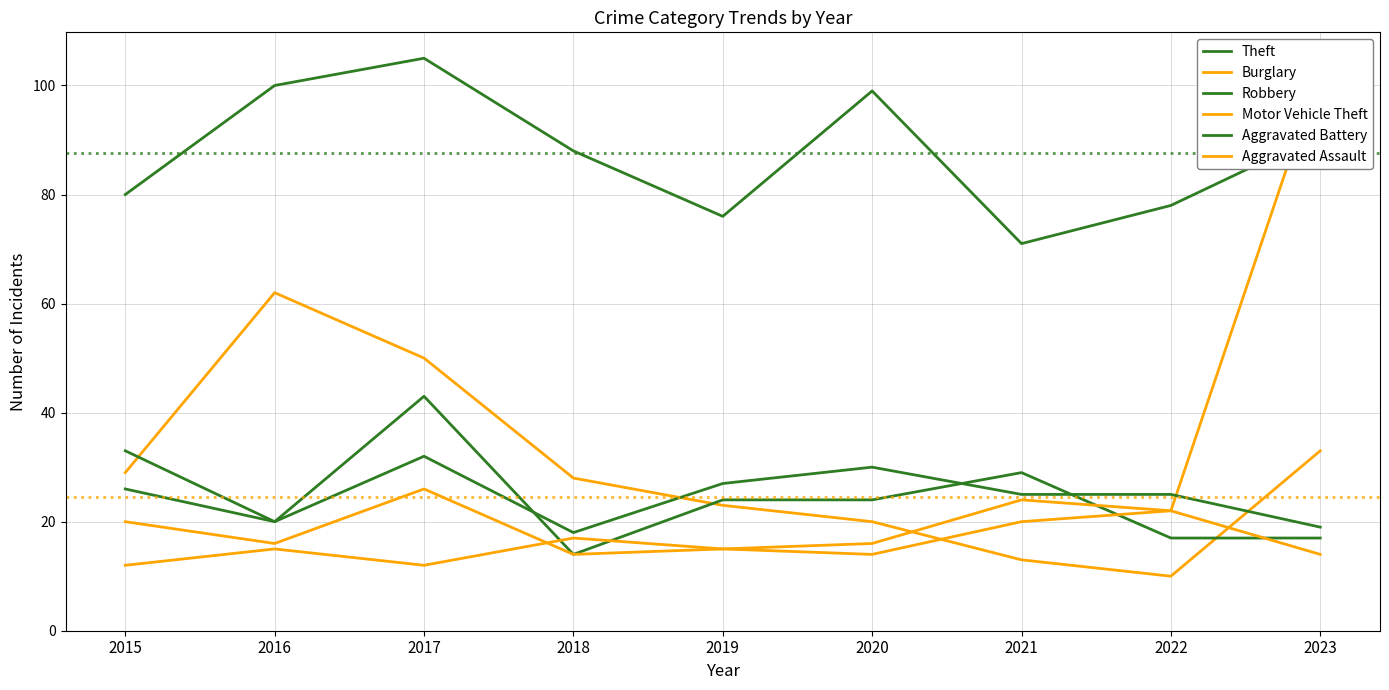

The Robbery series shows 5 at 2016. True or false?

False